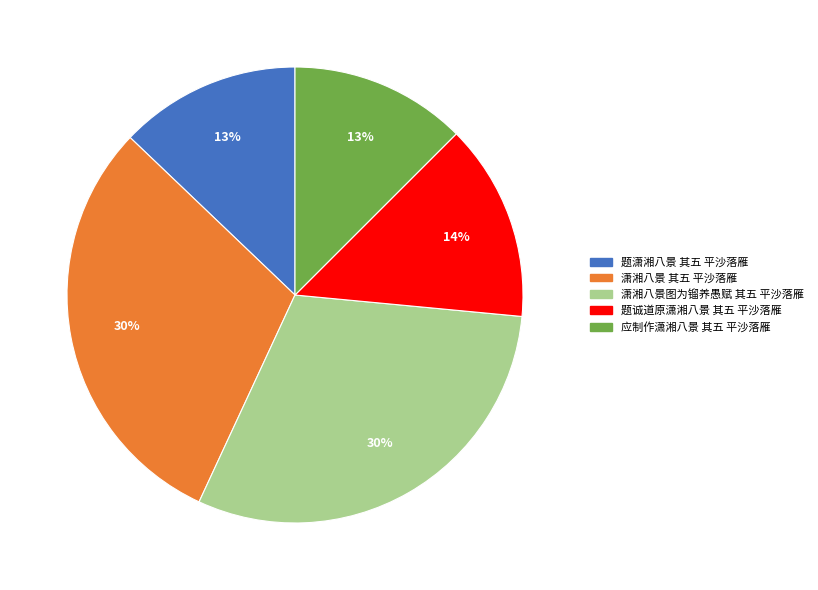

To the nearest percent, what is the combined percentage of 题潇湘八景 其五 平沙落雁 and 潇湘八景图为镏养愚赋 其五 平沙落雁?

43%